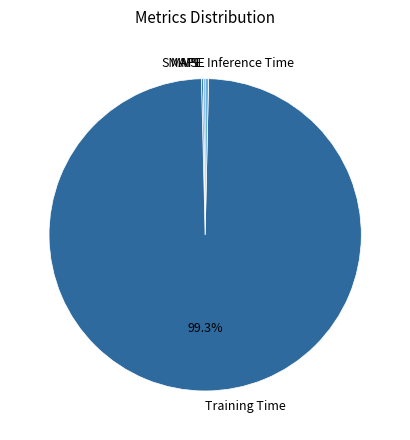

Is the sum of Training Time and Inference Time greater than half?

Yes